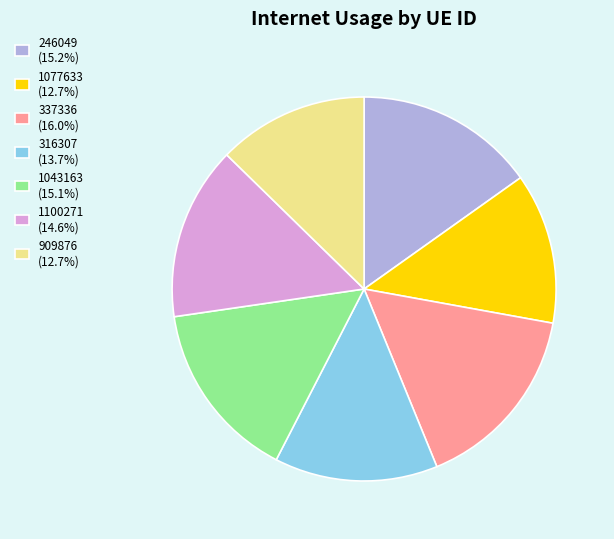

What is the ratio of the value at 1077633 (12.7%) to the value at 1043163 (15.1%)?

0.8